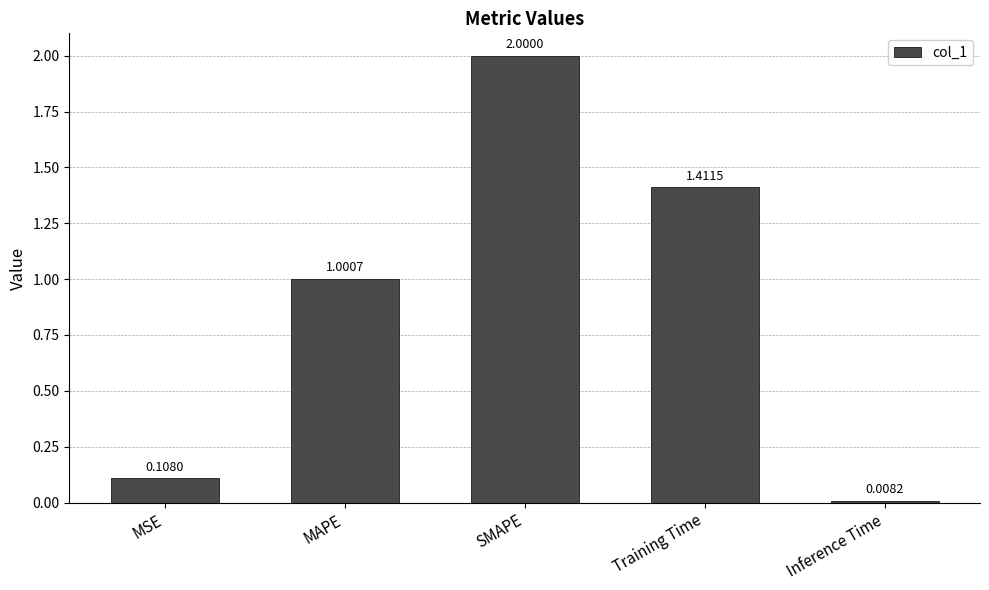

Between SMAPE and Training Time, which is larger?

SMAPE